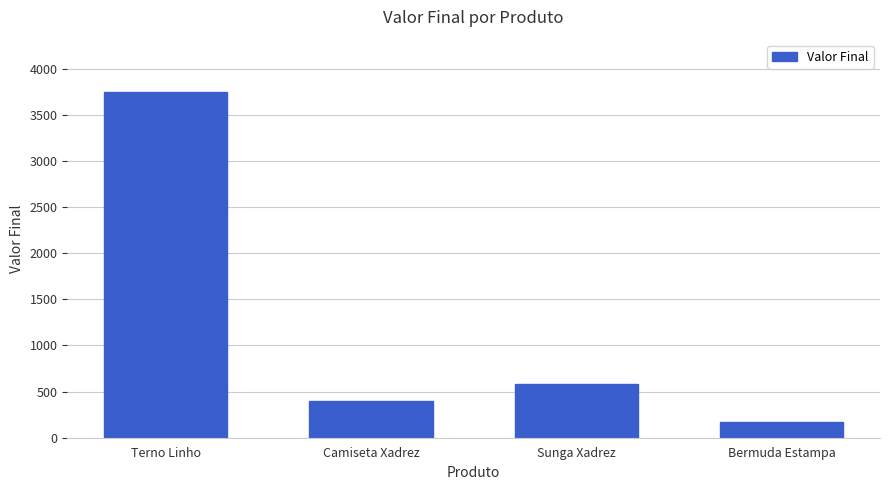

What is the label of the 1st bar from the left?

Terno Linho